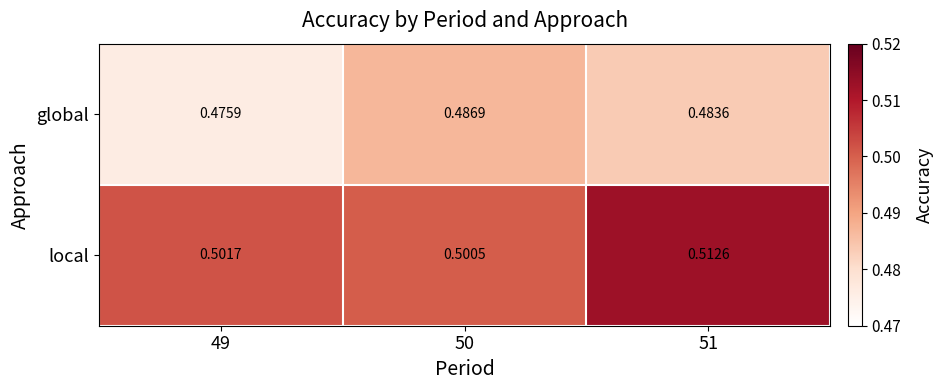

Which series has the widest spread of values?

local